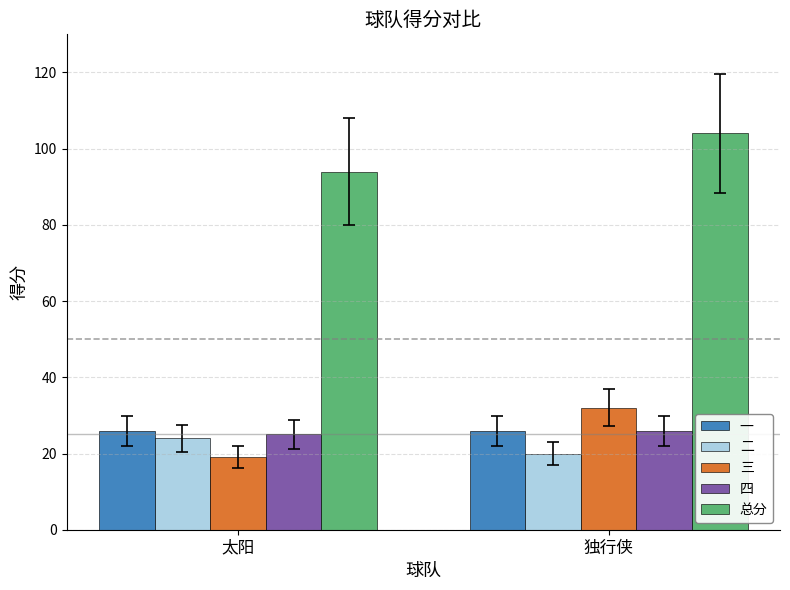

What is the label of the 1st bar from the left?

太阳